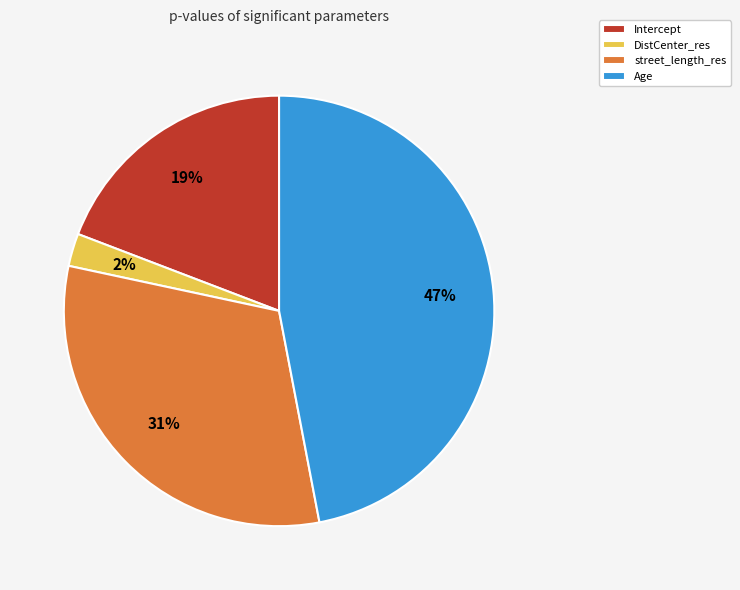

To the nearest percent, what portion does Intercept represent?

19%